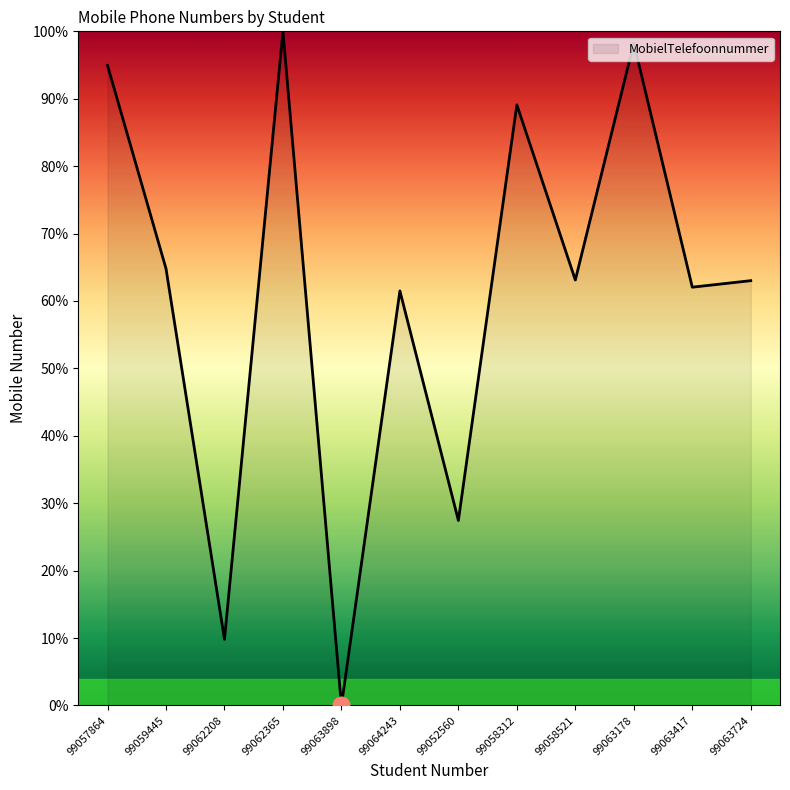

Which label corresponds to the smallest value in the chart?

99063898